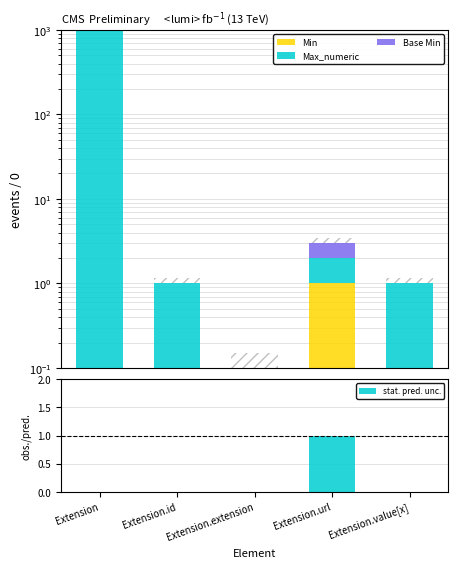

Is the value of Max_numeric at Extension greater than the value of Min at Extension.url?

Yes